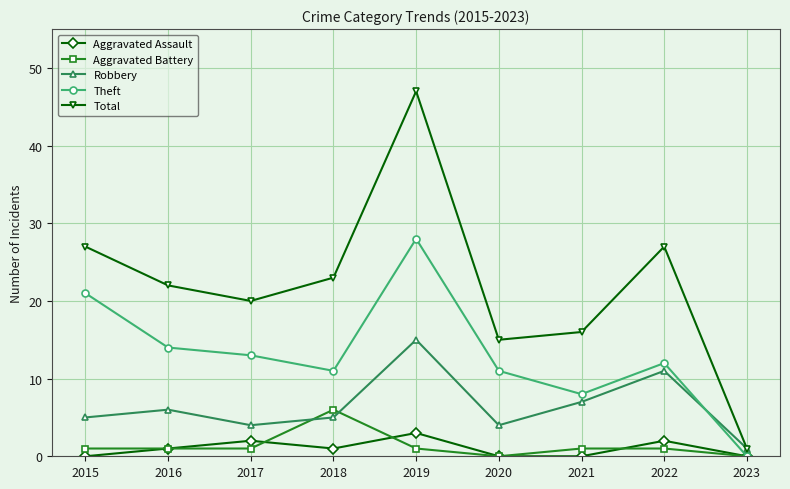

What is the average value of the Aggravated Battery series?

1